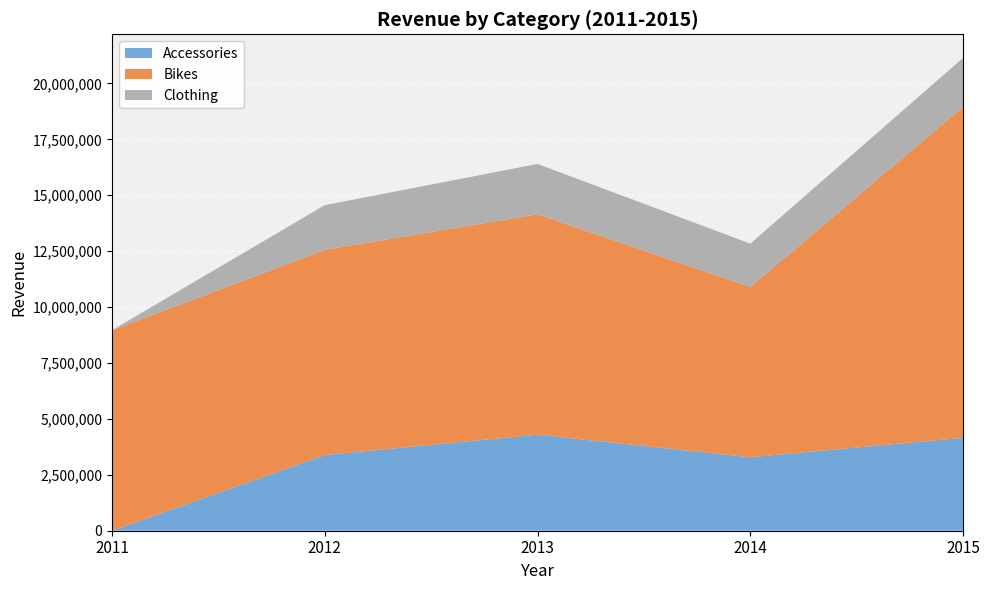

Reading left to right, what are all the values shown in this chart?

Accessories: 0	3384215	4293592	3285954	4154231
Bikes: 8964888	9175983	9858787	7611243	14799083
Clothing: 0	1997035	2247889	1938954	2187004